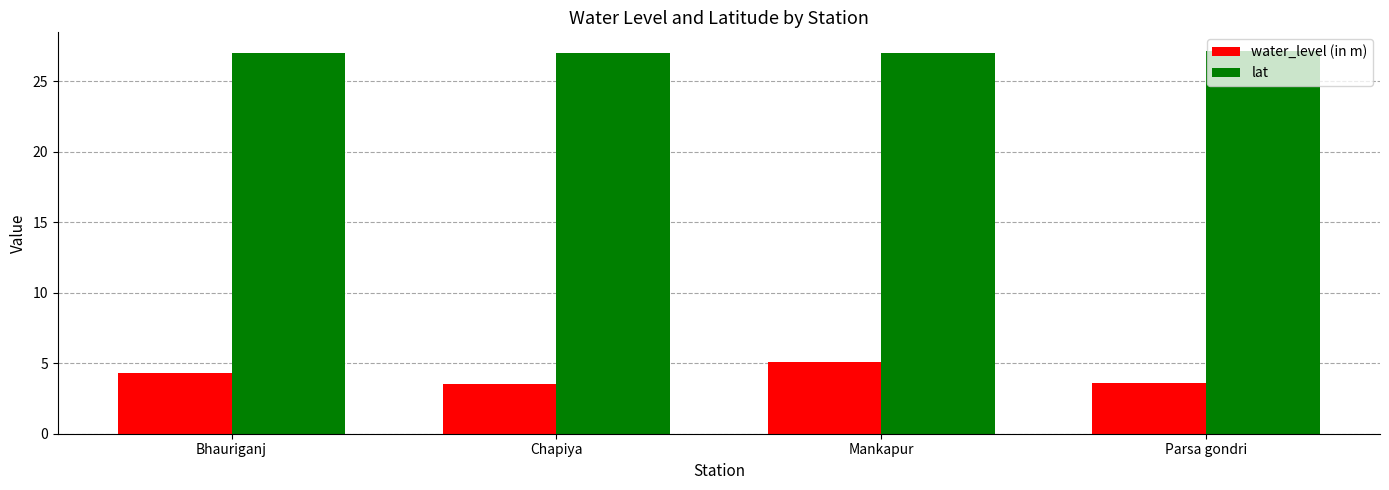

What is the approximate value of lat at Bhauriganj?

27.0